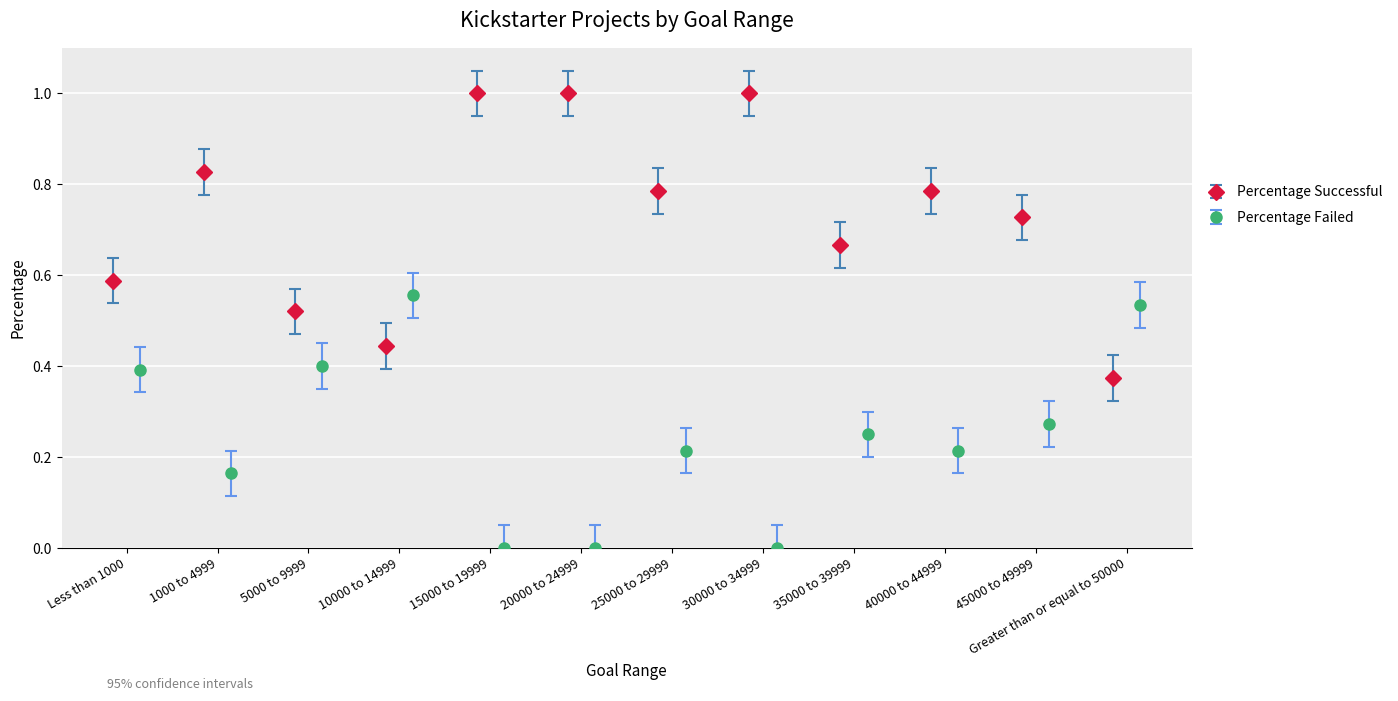

What is the greatest value displayed?

1.0